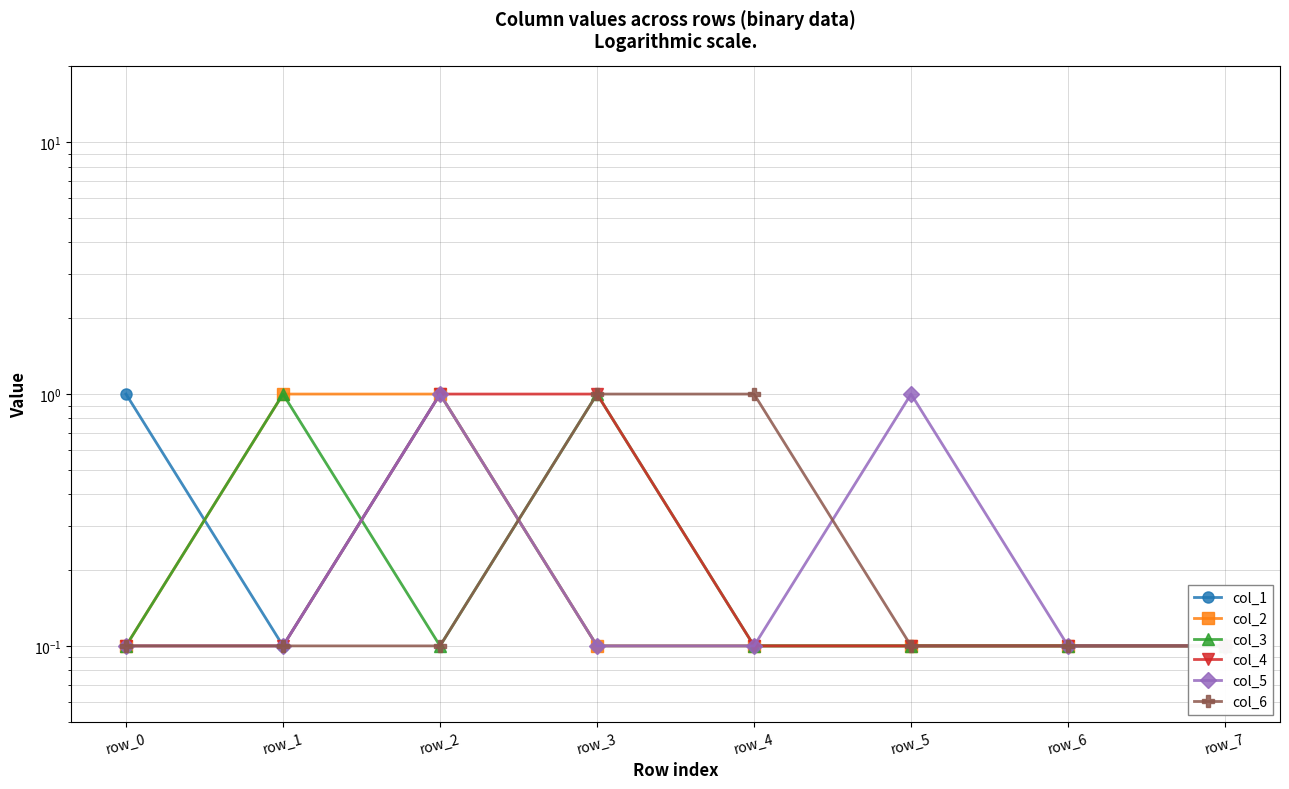

Which has a higher value, row_7 or row_3?

row_7